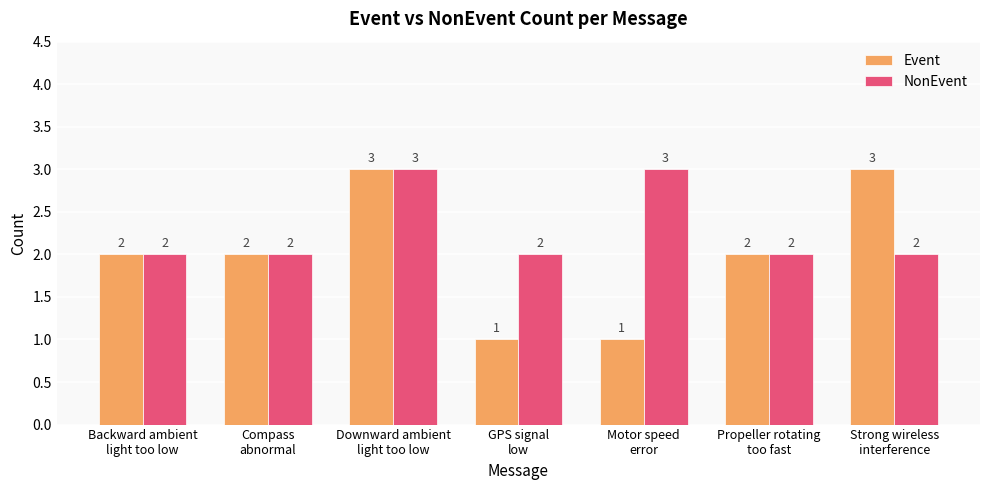

Rank the series by their average value, from highest to lowest.

NonEvent, Event